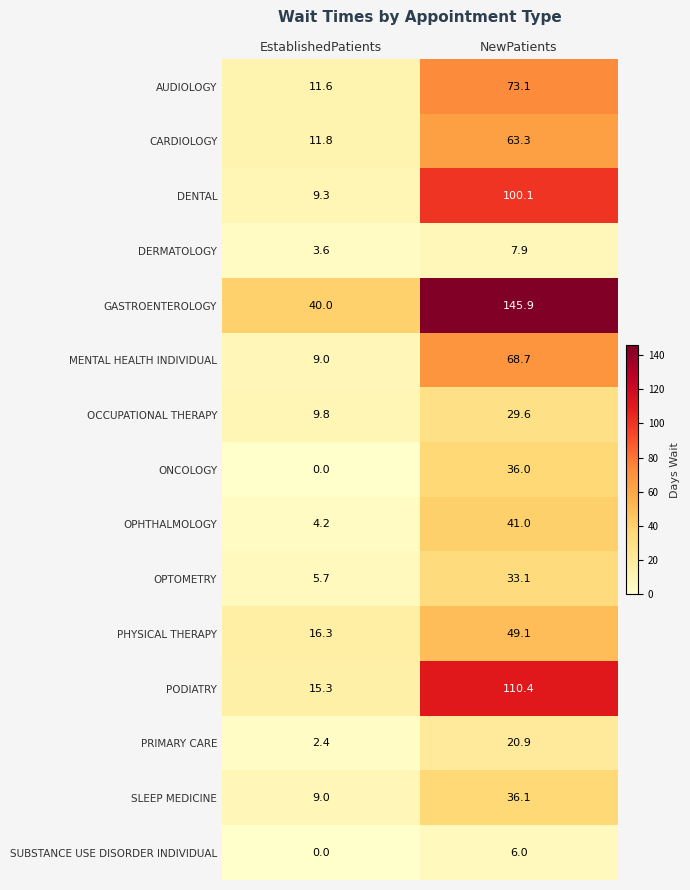

Which series has the widest spread of values?

GASTROENTEROLOGY